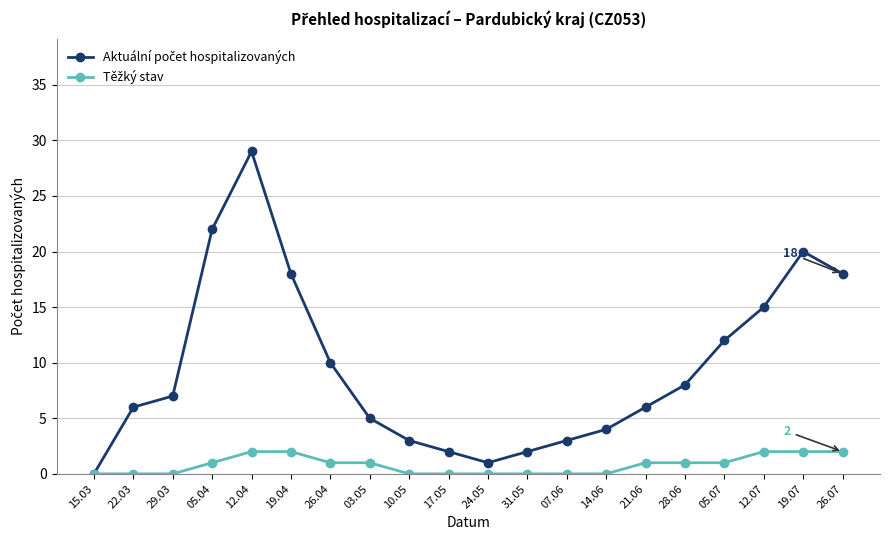

What is the difference between the highest and lowest values at 21.06?

5